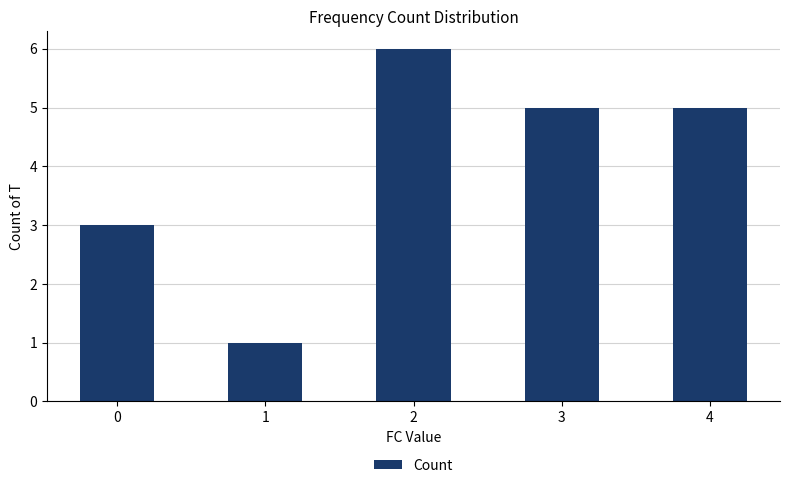

What is the change in value from 0 to 4?

+2